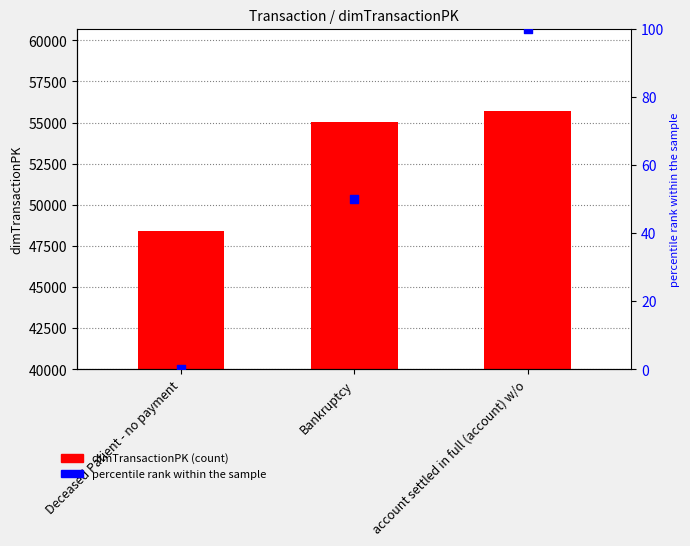

What are all the series names shown in the legend?

dimTransactionPK, percentile rank within the sample